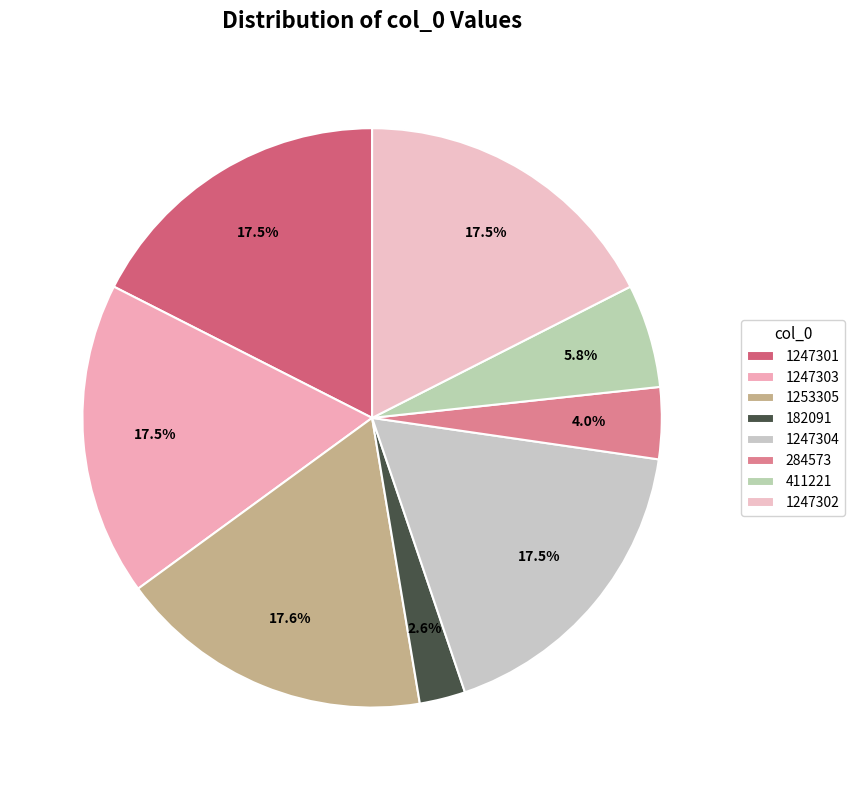

To the nearest percent, what is the average slice percentage?

12%